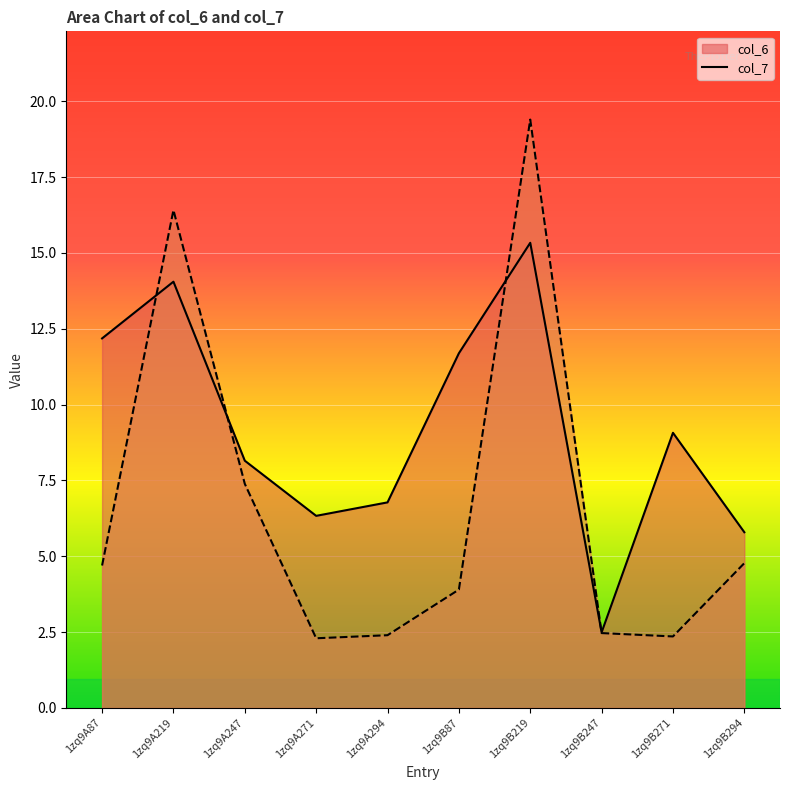

The value of col_6 at 1zq9B247 is 2.5. True or false?

True